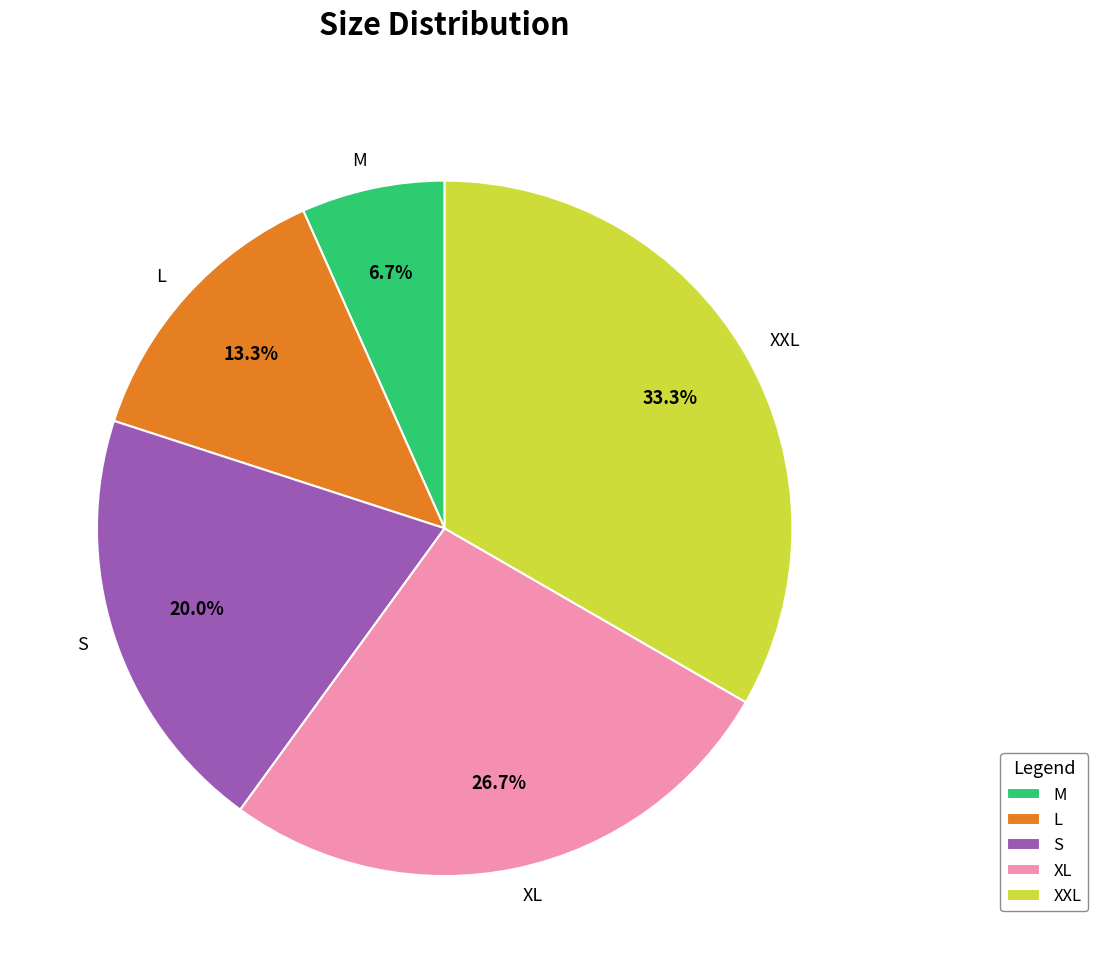

What percentage is the L slice, to the nearest percent?

13%